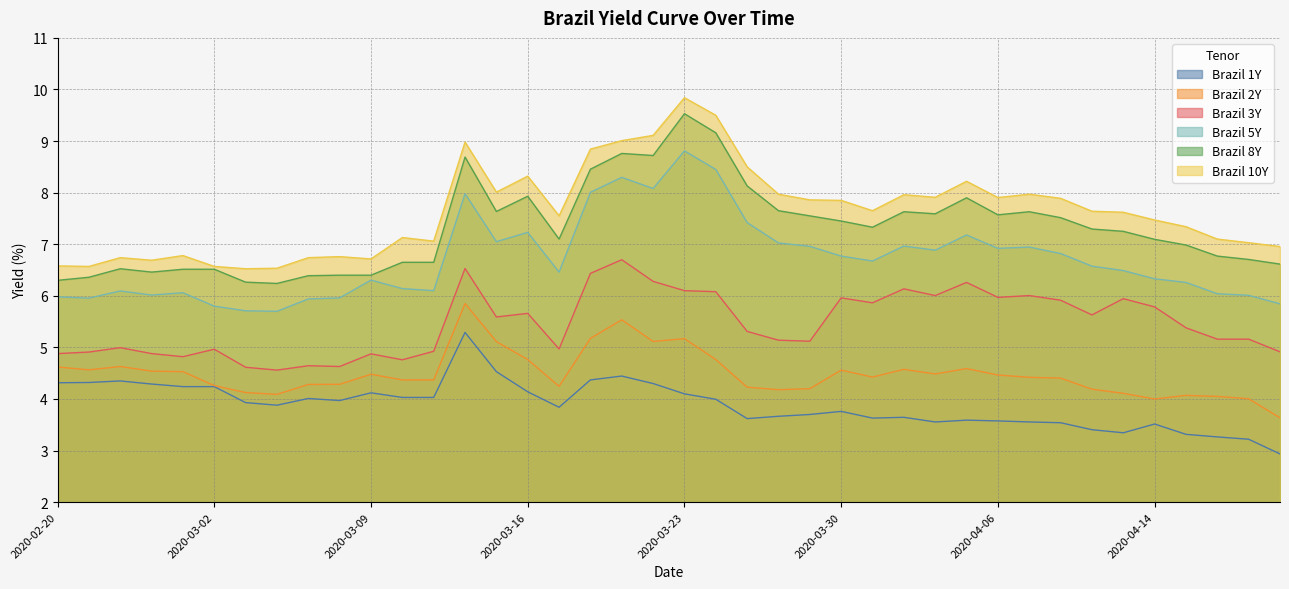

Where does the Brazil 5Y series first go above 6?

2020-02-26